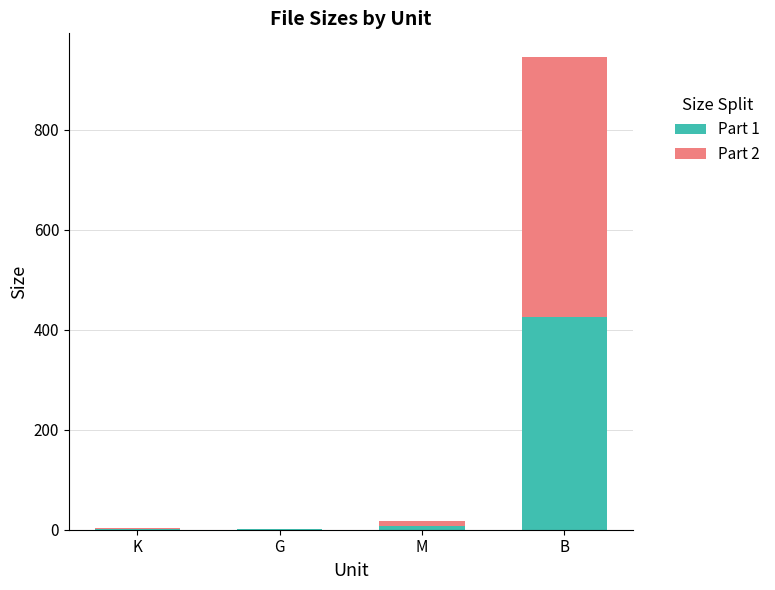

How many categories are shown in the chart?

4